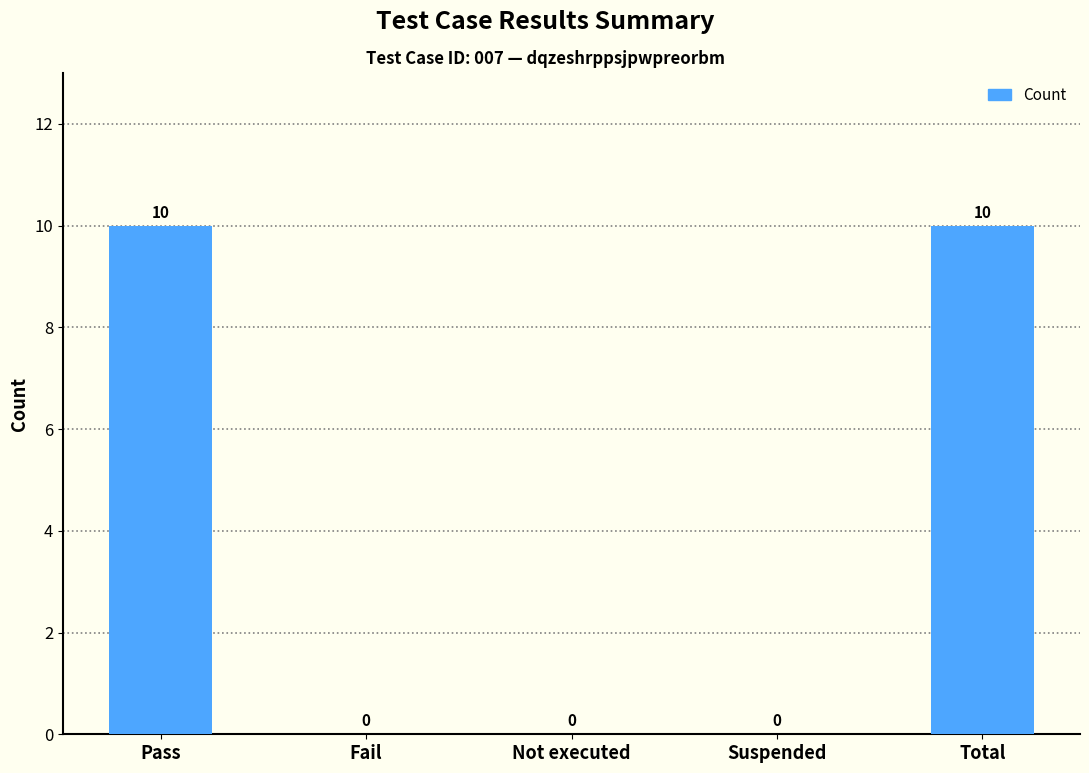

Reading left to right, transcribe all the data shown in this chart.

10	0	0	0	10